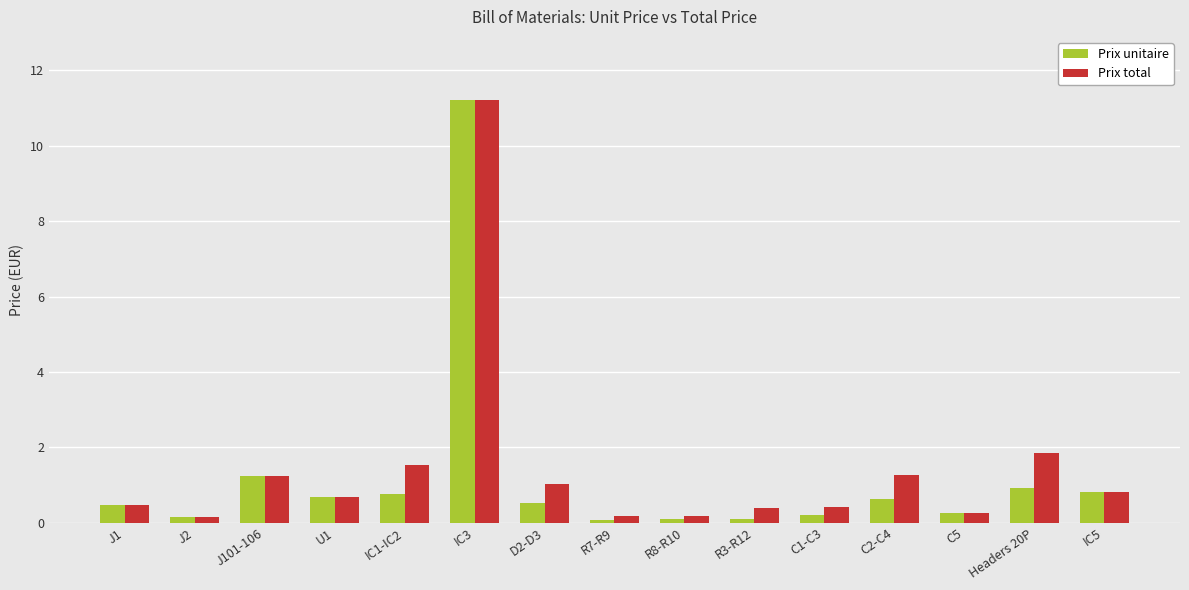

Which series has the widest spread of values?

Prix unitaire